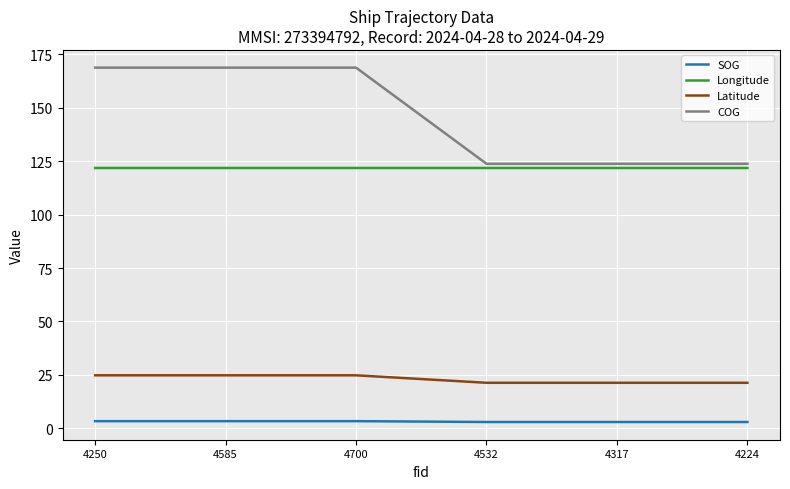

Which series has the widest spread of values?

COG